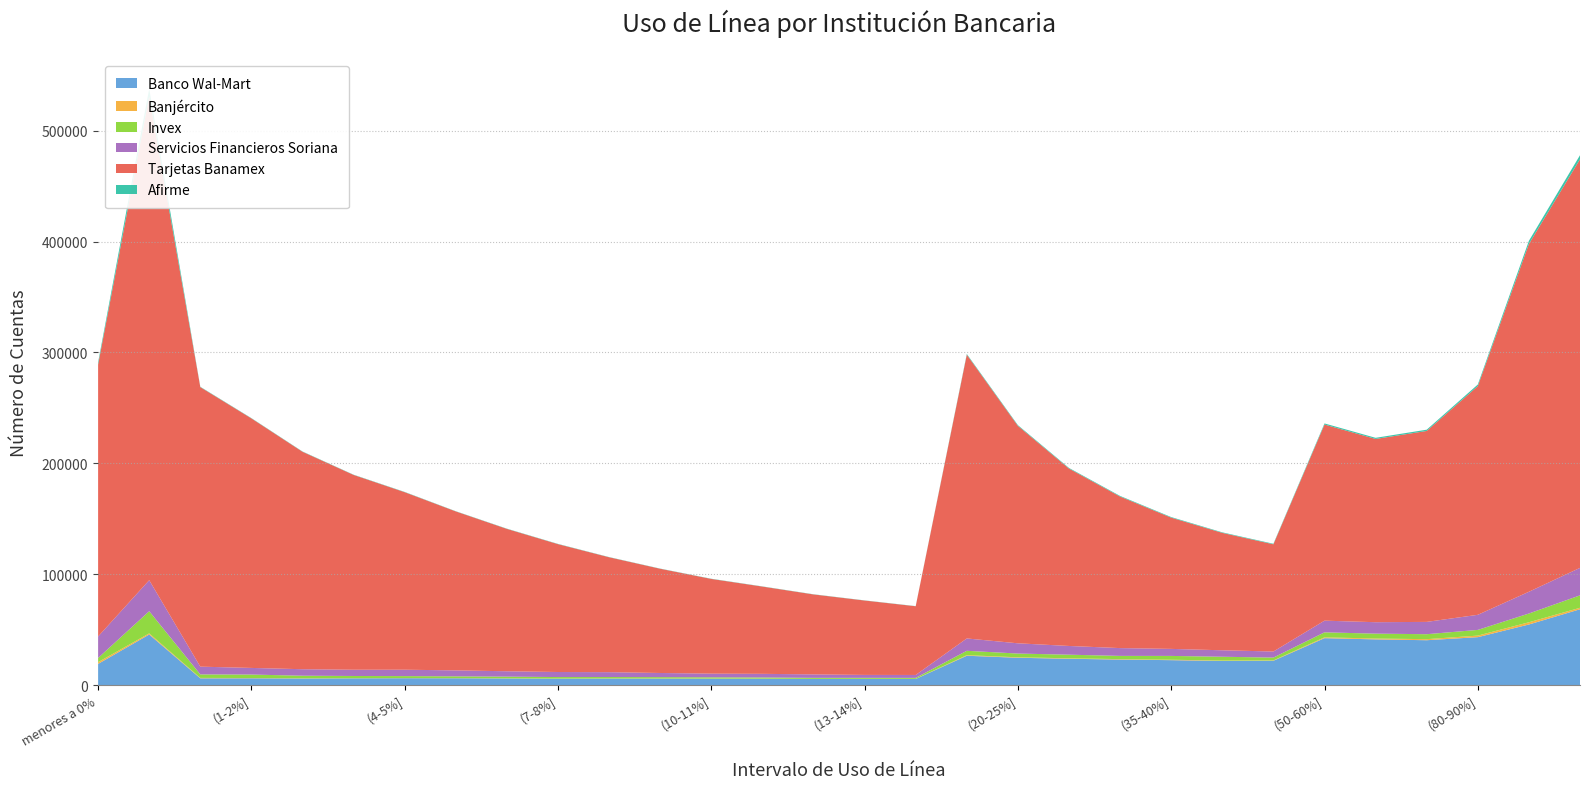

Reading right to left, what are all the values shown in this chart?

Banco Wal-Mart: +100%=68365	(90-100%]=54631	(80-90%]=43199	(70-80%]=40451	(60-70%]=41196	(50-60%]=42297	(45-50%]=21913	(40-45%]=21710	(35-40%]=22466	(30-35%]=22999	(25-30%]=23735	(20-25%]=24622	(15-20%]=26439	(14-15%]=5487	(13-14%]=5536	(12-13%]=5480	(11-12%]=5693	(10-11%]=5737	(9-10%]=5790	(8-9%]=5838	(7-8%]=5732	(6-7%]=5944	(5-6%]=6145	(4-5%]=6190	(3-4%]=6074	(2-3%]=5915	(1-2%]=6120	(0-1%]=6089	0=45596	menores a 0%=19101
Banjército: +100%=1335	(90-100%]=2002	(80-90%]=1405	(70-80%]=949	(60-70%]=771	(50-60%]=751	(45-50%]=322	(40-45%]=372	(35-40%]=396	(30-35%]=402	(25-30%]=416	(20-25%]=426	(15-20%]=517	(14-15%]=122	(13-14%]=102	(12-13%]=97	(11-12%]=115	(10-11%]=118	(9-10%]=131	(8-9%]=141	(7-8%]=126	(6-7%]=144	(5-6%]=143	(4-5%]=159	(3-4%]=151	(2-3%]=215	(1-2%]=232	(0-1%]=371	0=1030	menores a 0%=1592
Invex: +100%=11213	(90-100%]=7907	(80-90%]=5153	(70-80%]=4478	(60-70%]=4416	(50-60%]=4510	(45-50%]=2557	(40-45%]=3465	(35-40%]=3431	(30-35%]=2913	(25-30%]=3247	(20-25%]=3380	(15-20%]=3947	(14-15%]=898	(13-14%]=892	(12-13%]=947	(11-12%]=1042	(10-11%]=1138	(9-10%]=1233	(8-9%]=1267	(7-8%]=1368	(6-7%]=1522	(5-6%]=1598	(4-5%]=1743	(3-4%]=1968	(2-3%]=2301	(1-2%]=3140	(0-1%]=3155	0=19995	menores a 0%=3743
Servicios Financieros Soriana: +100%=24778	(90-100%]=19611	(80-90%]=13606	(70-80%]=11098	(60-70%]=10312	(50-60%]=10530	(45-50%]=5462	(40-45%]=5828	(35-40%]=6333	(30-35%]=7035	(25-30%]=7867	(20-25%]=9237	(15-20%]=11145	(14-15%]=2608	(13-14%]=2634	(12-13%]=3092	(11-12%]=3286	(10-11%]=3314	(9-10%]=3743	(8-9%]=4380	(7-8%]=4553	(6-7%]=4848	(5-6%]=5354	(4-5%]=5757	(3-4%]=5644	(2-3%]=5865	(1-2%]=5969	(0-1%]=6996	0=27967	menores a 0%=19384
Tarjetas Banamex: +100%=368543	(90-100%]=313668	(80-90%]=206224	(70-80%]=172192	(60-70%]=165267	(50-60%]=176869	(45-50%]=96698	(40-45%]=105891	(35-40%]=118377	(30-35%]=136661	(25-30%]=159975	(20-25%]=196108	(15-20%]=255891	(14-15%]=61968	(13-14%]=67087	(12-13%]=72125	(11-12%]=78694	(10-11%]=85413	(9-10%]=94001	(8-9%]=103647	(7-8%]=115317	(6-7%]=128392	(5-6%]=143368	(4-5%]=160093	(3-4%]=175674	(2-3%]=196112	(1-2%]=225029	(0-1%]=252095	0=436377	menores a 0%=245222
Afirme: +100%=3599	(90-100%]=2793	(80-90%]=1460	(70-80%]=1141	(60-70%]=1011	(50-60%]=992	(45-50%]=490	(40-45%]=467	(35-40%]=517	(30-35%]=564	(25-30%]=555	(20-25%]=637	(15-20%]=657	(14-15%]=137	(13-14%]=131	(12-13%]=152	(11-12%]=153	(10-11%]=176	(9-10%]=155	(8-9%]=170	(7-8%]=215	(6-7%]=203	(5-6%]=179	(4-5%]=236	(3-4%]=215	(2-3%]=247	(1-2%]=257	(0-1%]=307	0=6724	menores a 0%=1946